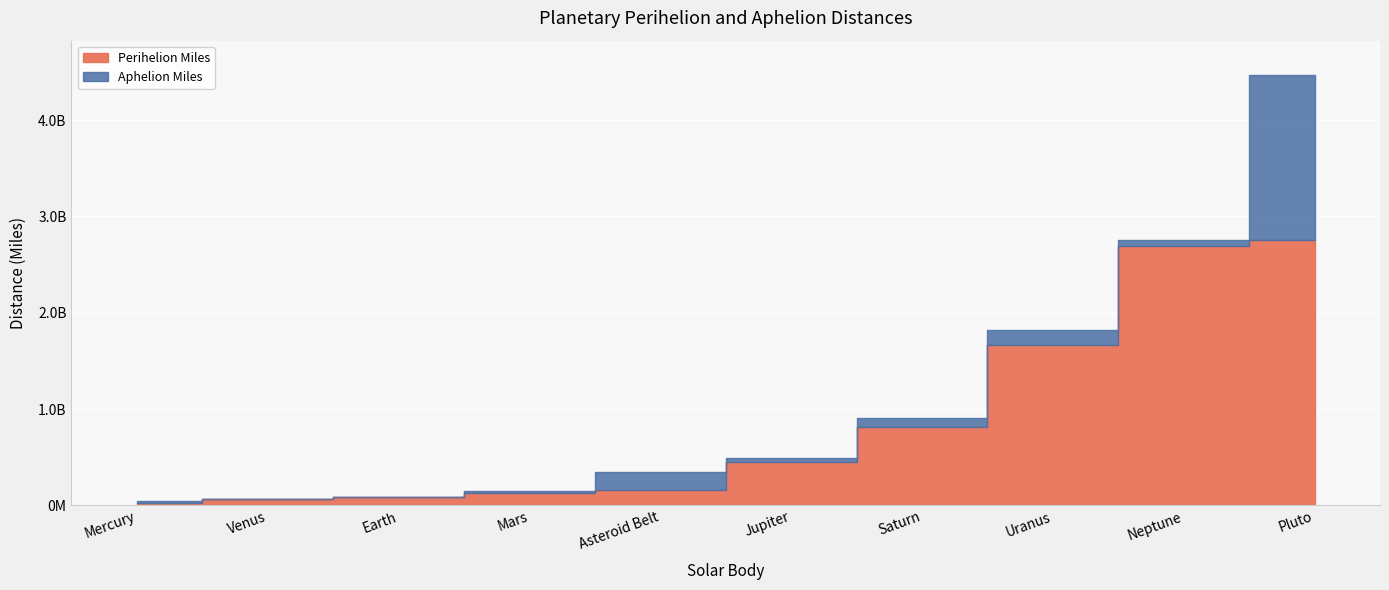

Is it true that Perihelion Miles equals 1890956420.1 at Pluto?

False